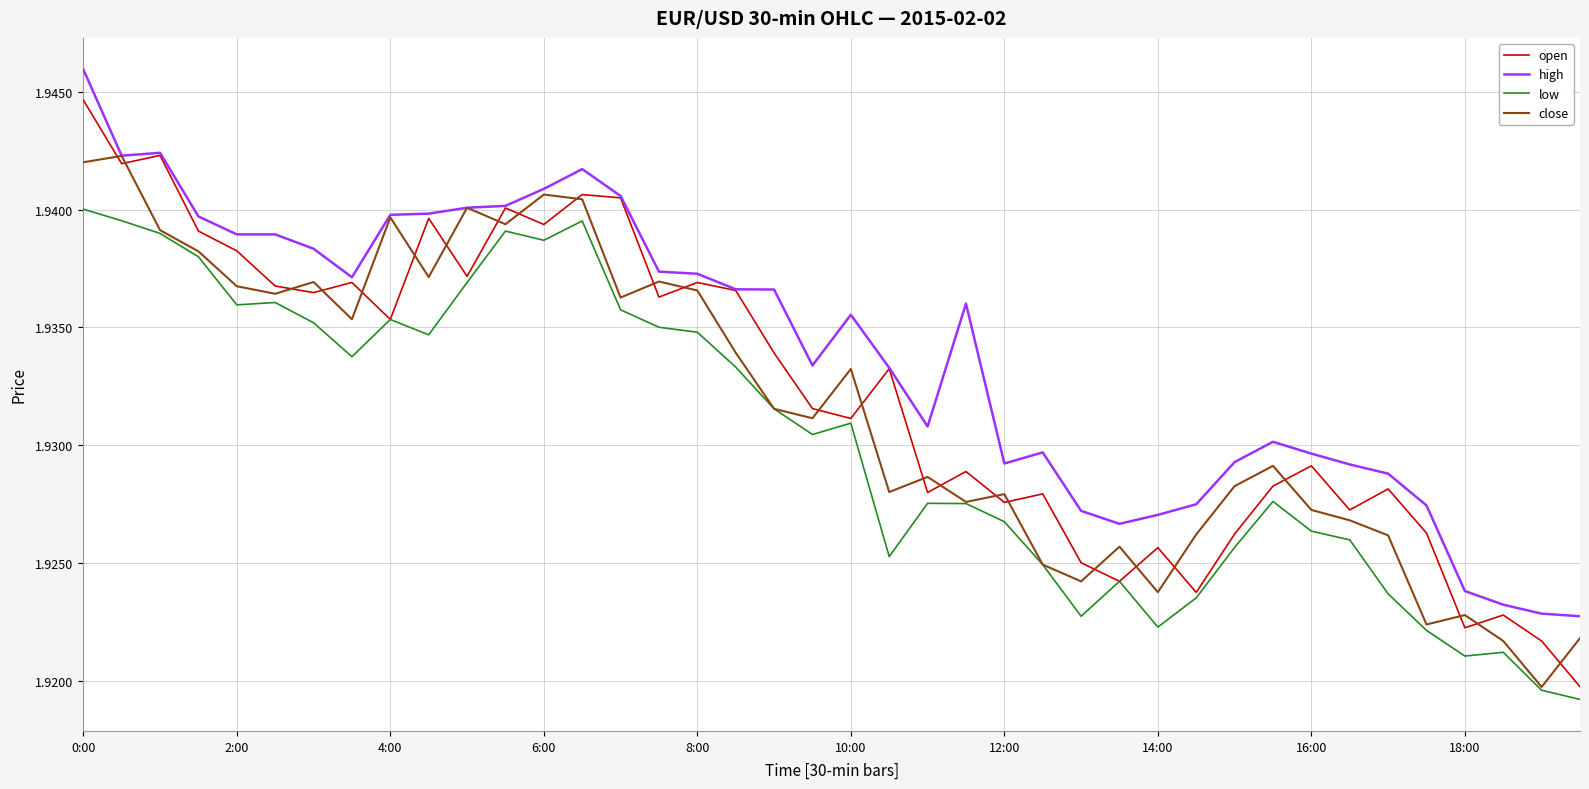

True or false: high and low cross at least once.

False